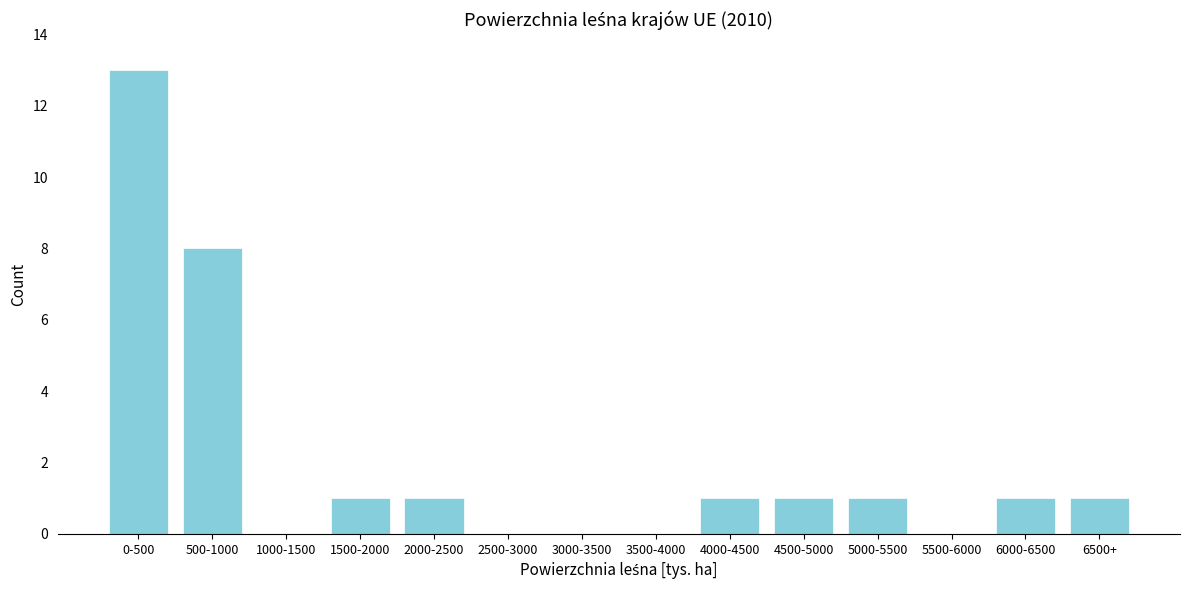

Reading right to left, transcribe all the data shown in this chart.

6500+=1	6000-6500=1	5500-6000=0	5000-5500=1	4500-5000=1	4000-4500=1	3500-4000=0	3000-3500=0	2500-3000=0	2000-2500=1	1500-2000=1	1000-1500=0	500-1000=8	0-500=13